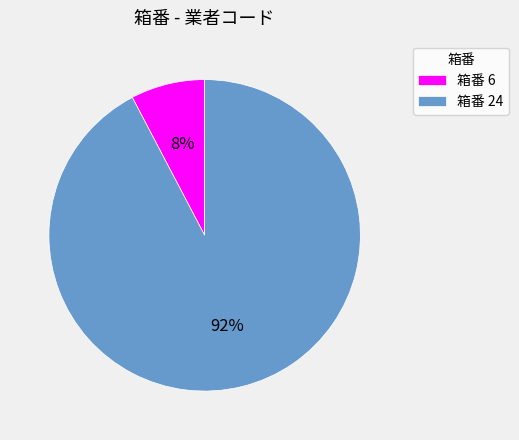

Is the sum of 箱番 6 and 箱番 24 greater than half?

Yes